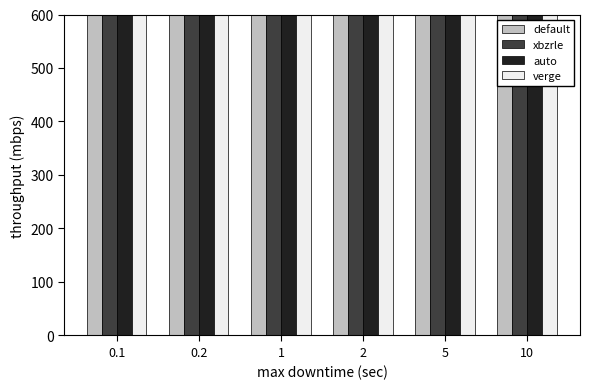

What is the difference between the verge values at 1 and 5?

1031.3